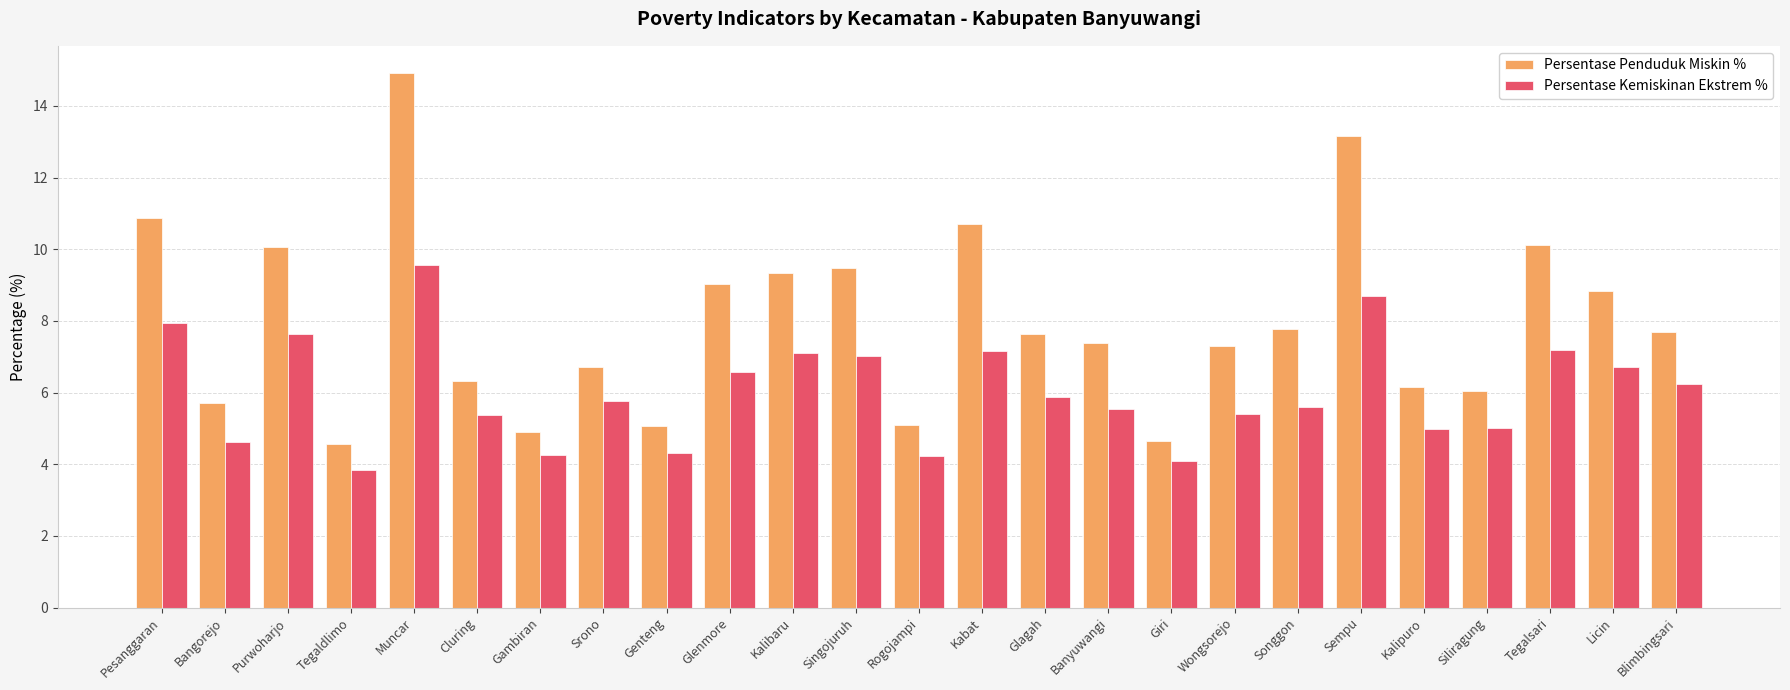

What is the sum of the Persentase Kemiskinan Ekstrem % values at Kalipuro and Rogojampi?

9.2